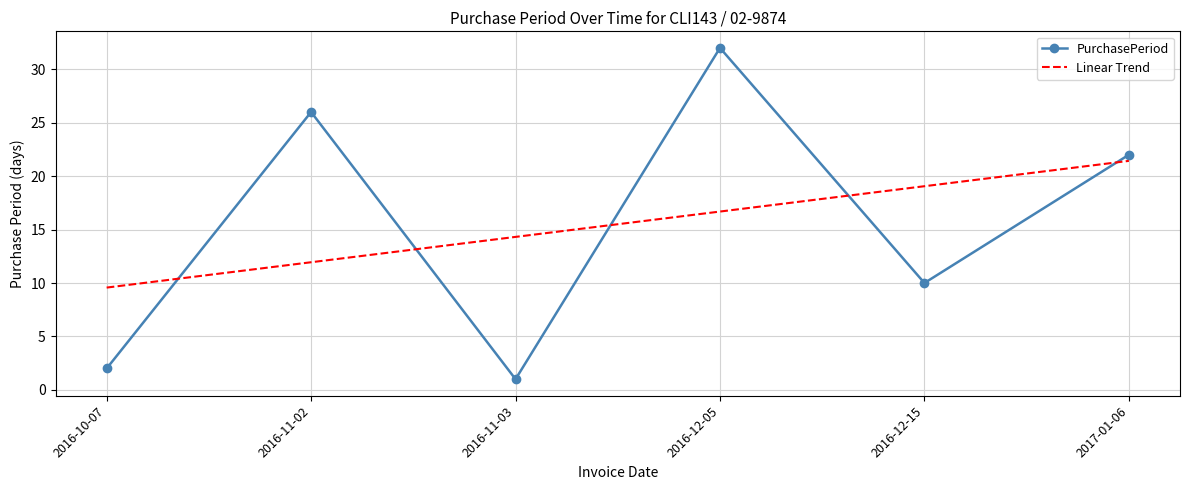

At 2016-11-02, list the series in order from smallest to largest.

Linear Trend, PurchasePeriod